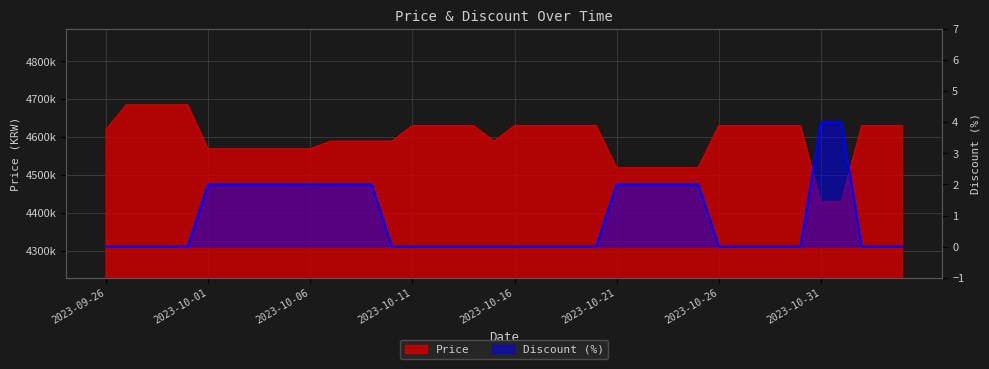

Which label corresponds to the smallest value in the chart?

2023-09-26